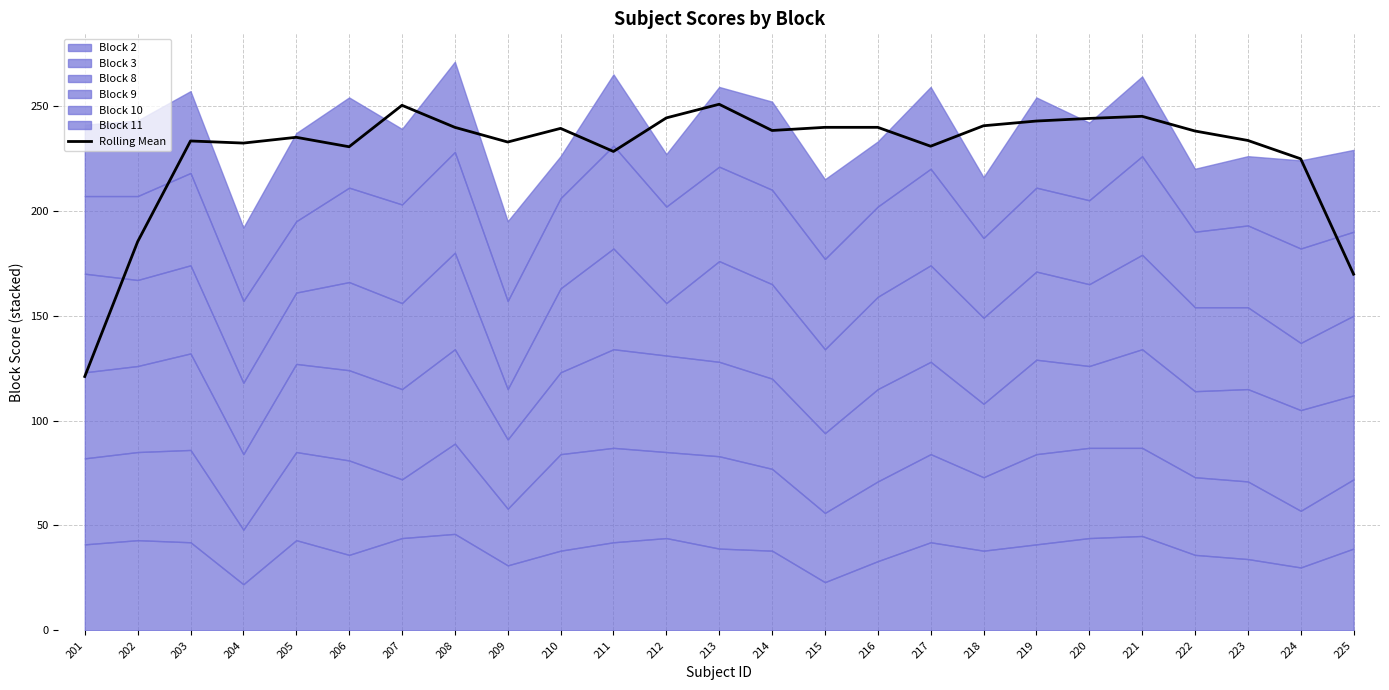

How many data points does each series have?

25